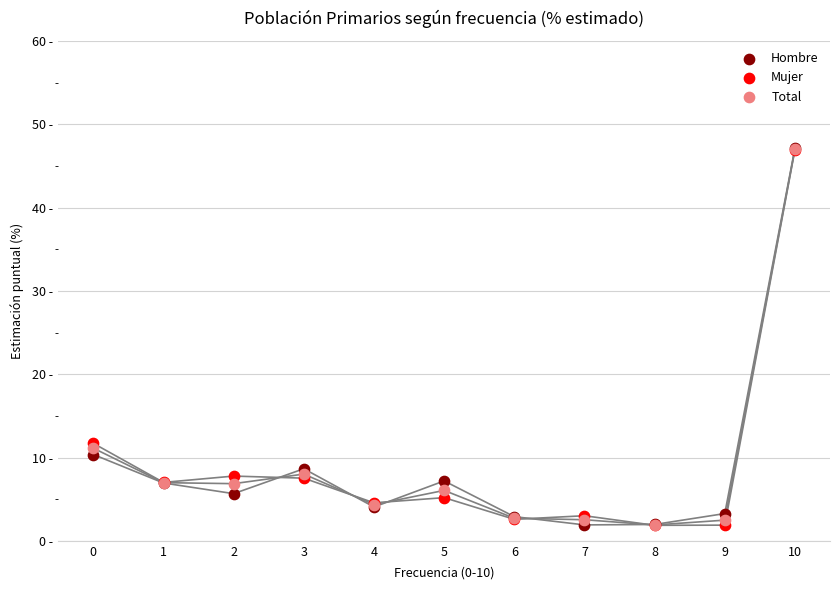

Which series reaches the minimum Y coordinate?

Mujer